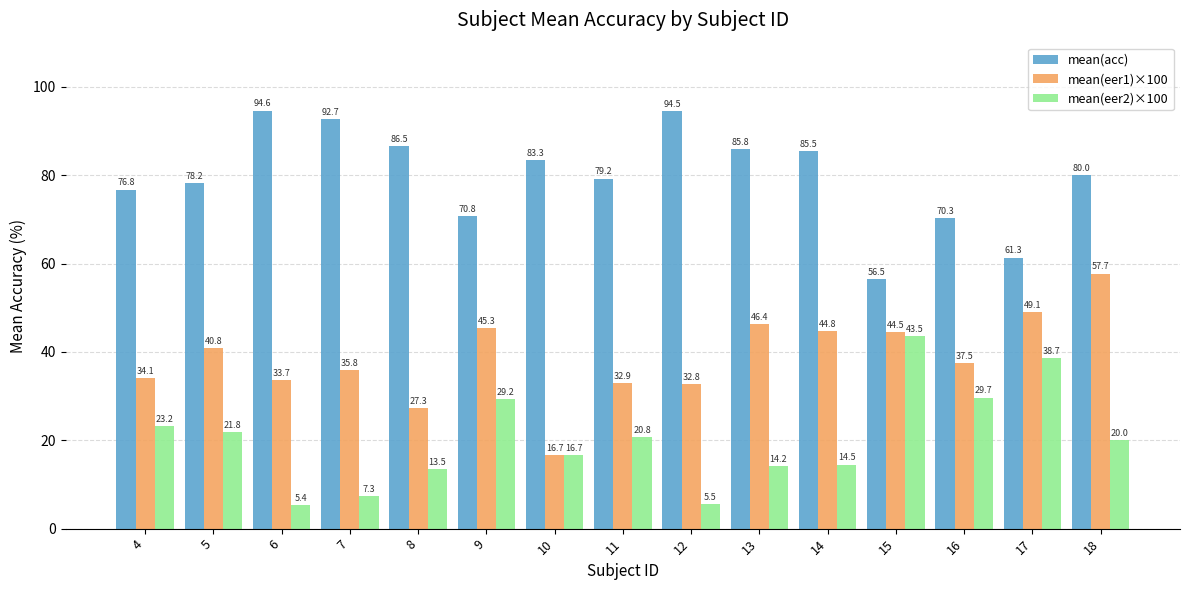

Is it true that mean(eer1)×100 equals 40.8 at 5?

True